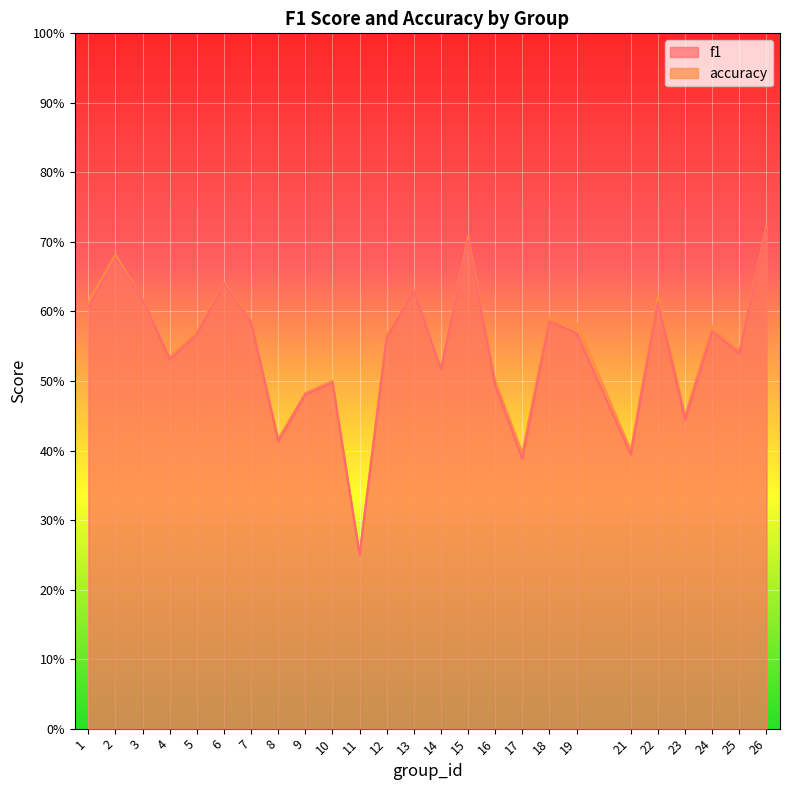

What are all the series names shown in the legend?

f1, accuracy